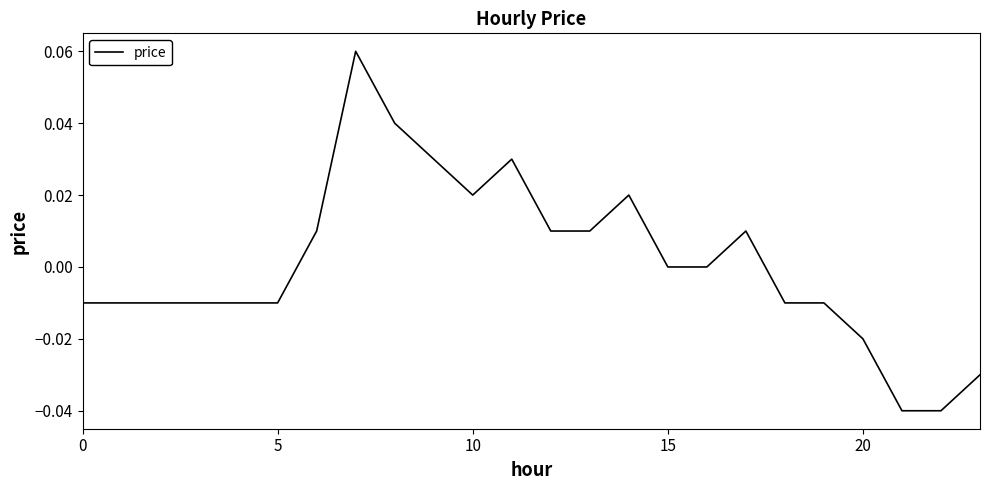

How many points are lower than both their immediate neighbors (excluding endpoints)?

1